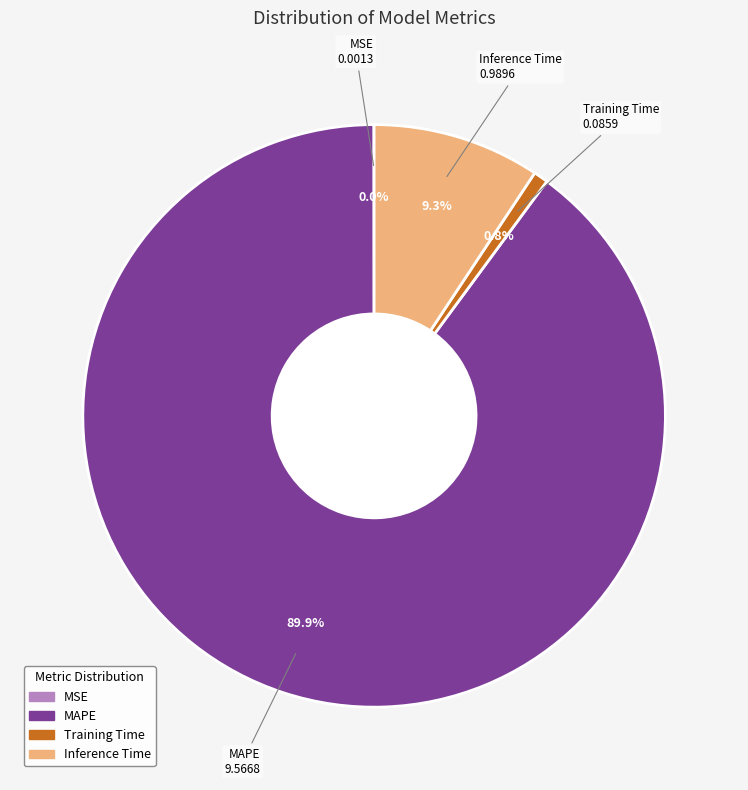

Is the sum of Training Time and Inference Time greater than half?

No